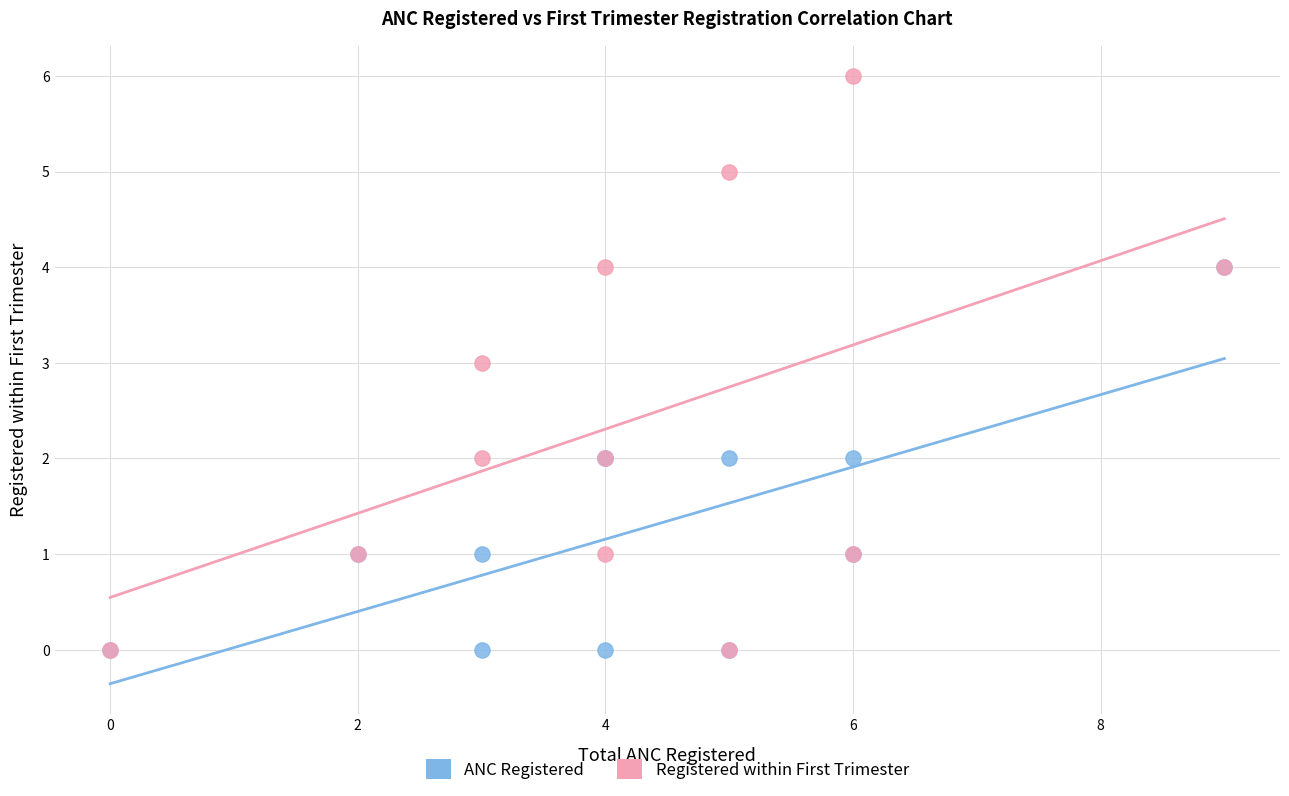

What are all the series names shown in the legend?

ANC Registered, Registered within First Trimester